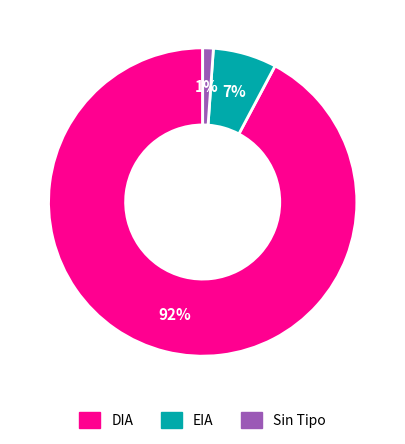

To the nearest percent, what is the difference between the largest and smallest slice percentages?

91%